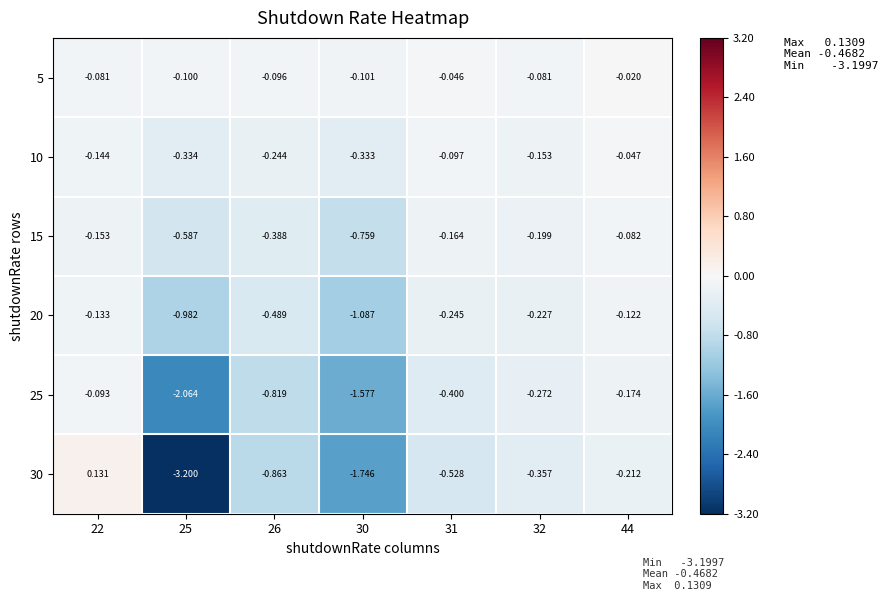

Is the value of 15 at 22 greater than the value of 30 at 25?

Yes